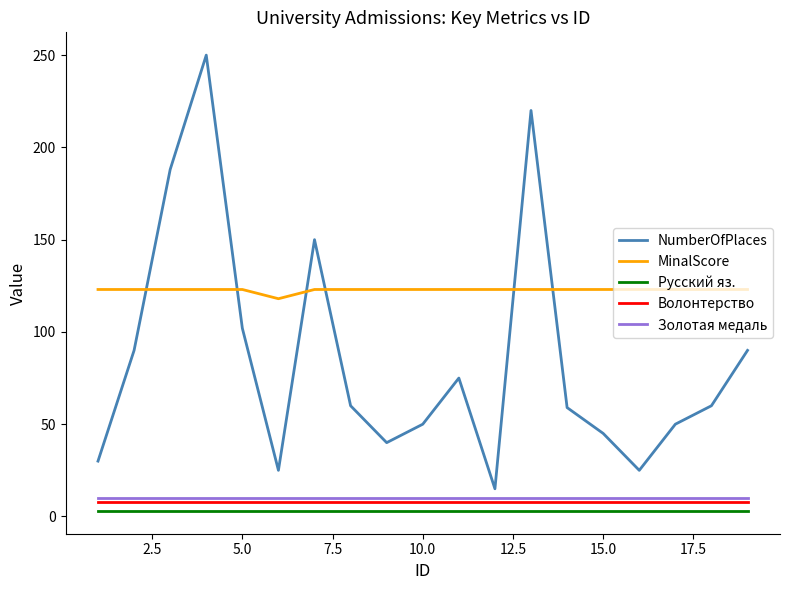

Which series has the largest total across all categories?

MinalScore